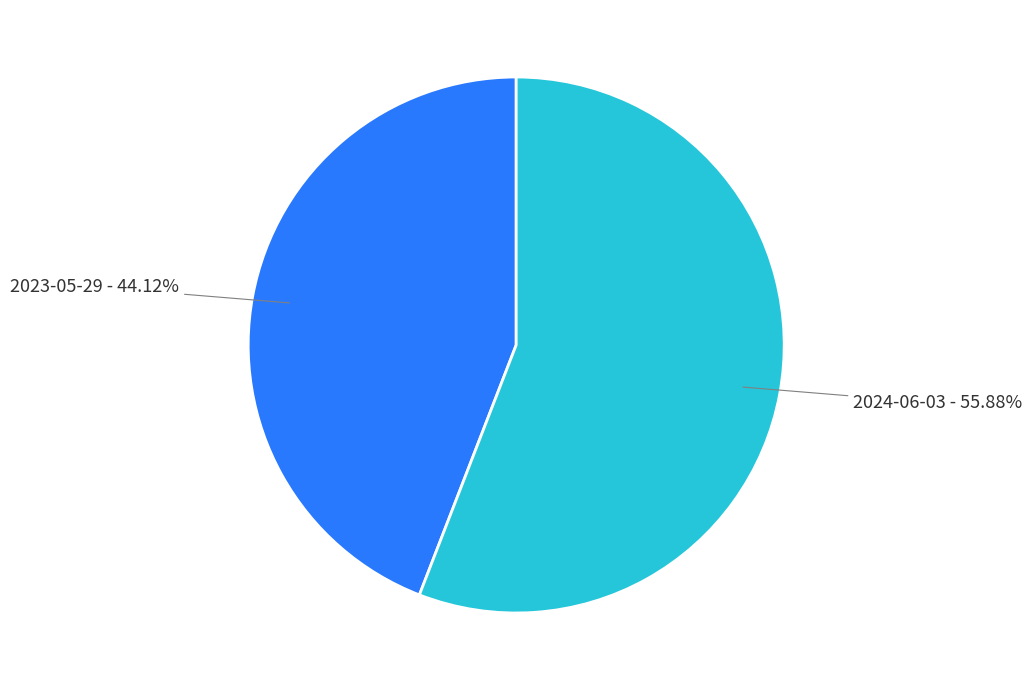

Is the sum of 2023-05-29 - 44.12% and 2024-06-03 - 55.88% greater than half?

Yes